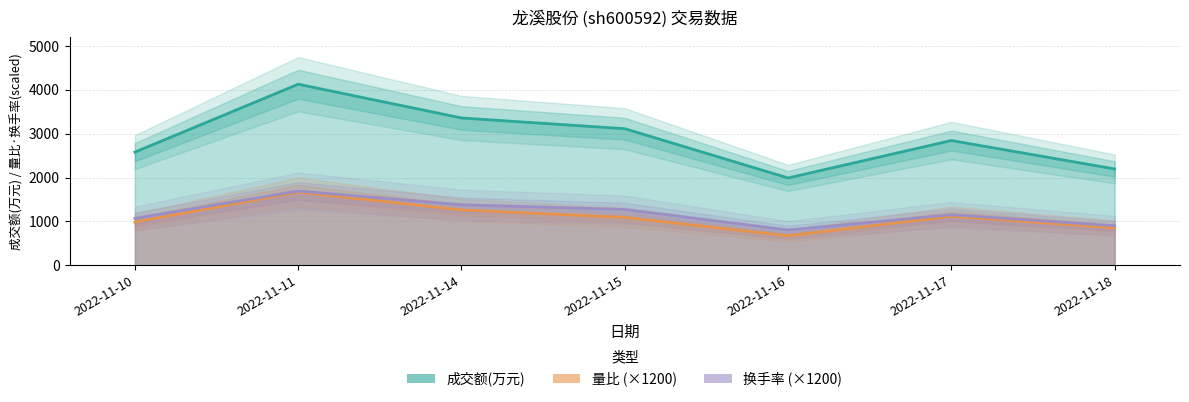

Does the chart display data point markers on the line(s)?

No